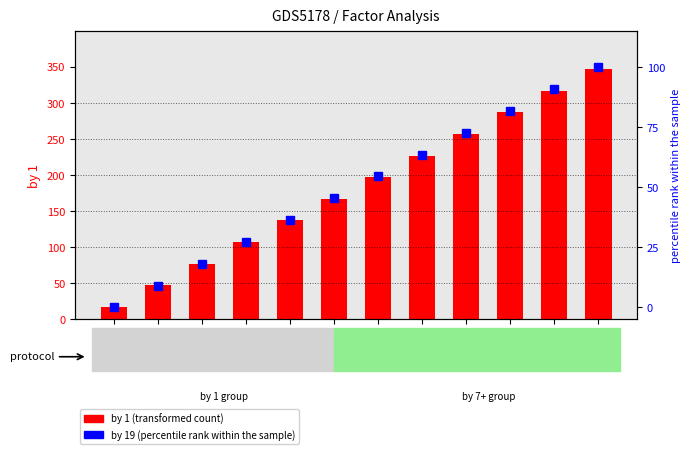

Reading left to right, extract all data points from this chart.

by 1: 0=17.0	1=47.0	2=77.0	3=107.0	4=137.0	5=167.0	6=197.0	7=227.0	8=257.0	9=287.0	10=317.0	11=347.0
by 19 (percentile): 0=0.0	1=9.1	2=18.2	3=27.3	4=36.4	5=45.5	6=54.5	7=63.6	8=72.7	9=81.8	10=90.9	11=100.0